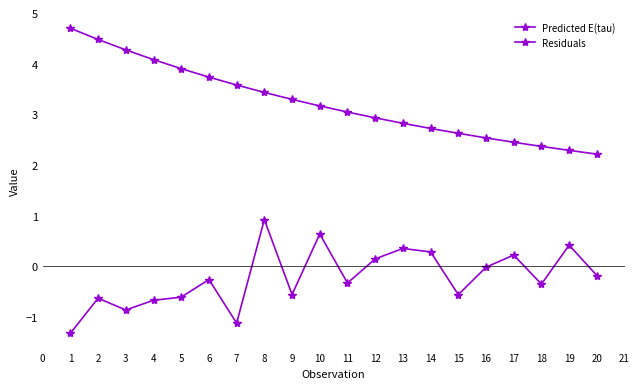

Count the number of categories in the chart.

20